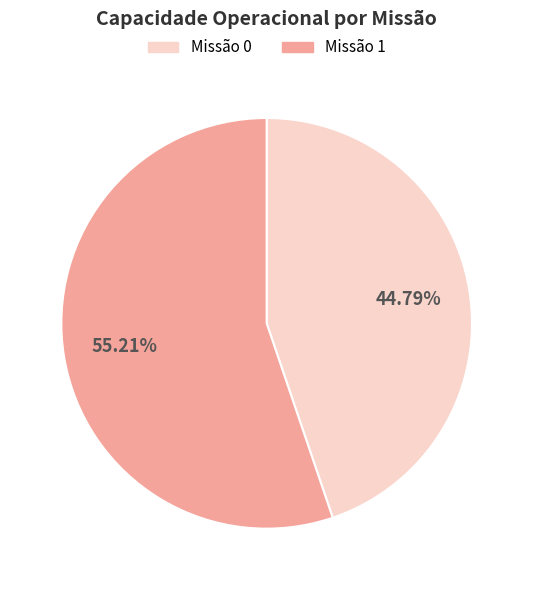

Rank the categories by value from highest to lowest.

Missão 1, Missão 0